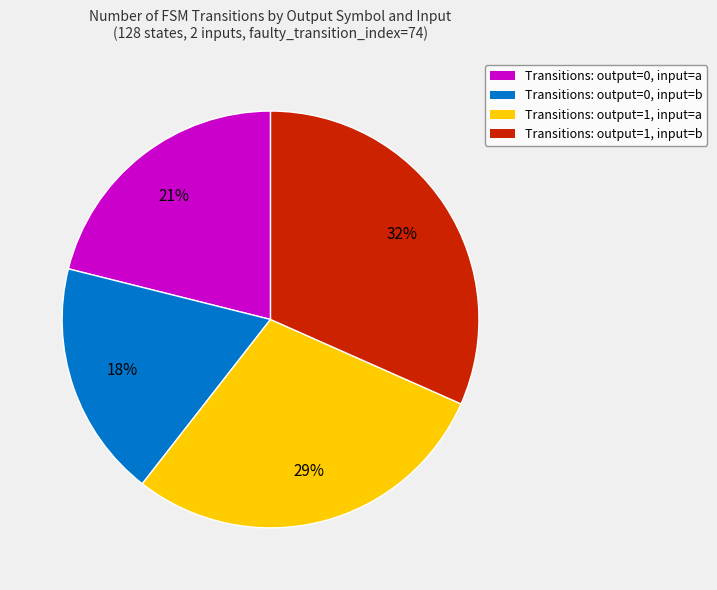

Is there any slice that represents more than half of the pie?

No